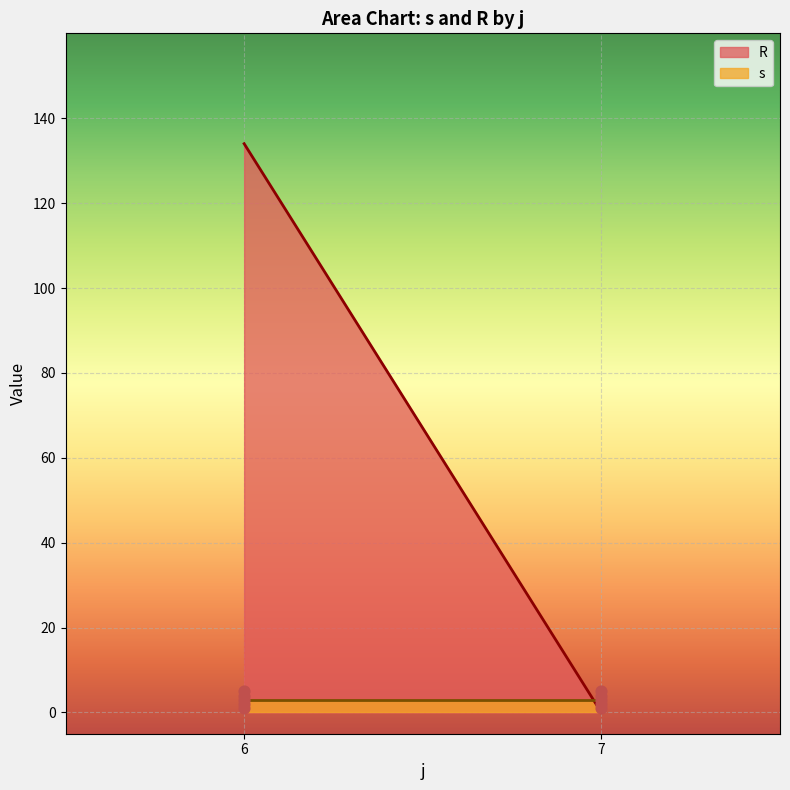

Which series has the largest total across all categories?

R